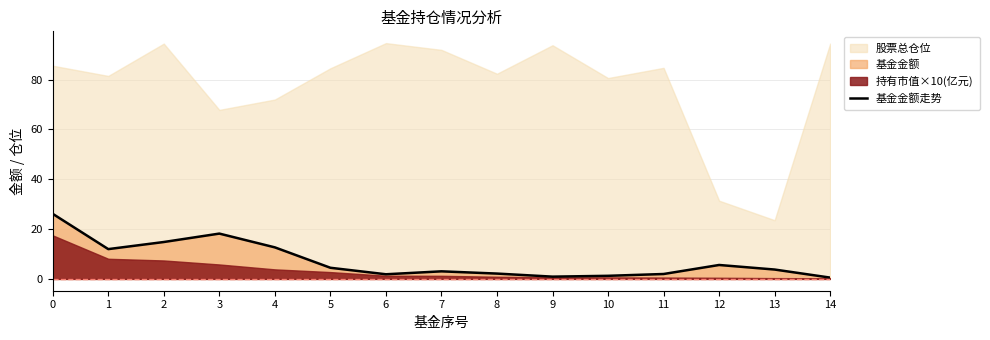

Does the chart display data point markers on the line(s)?

No